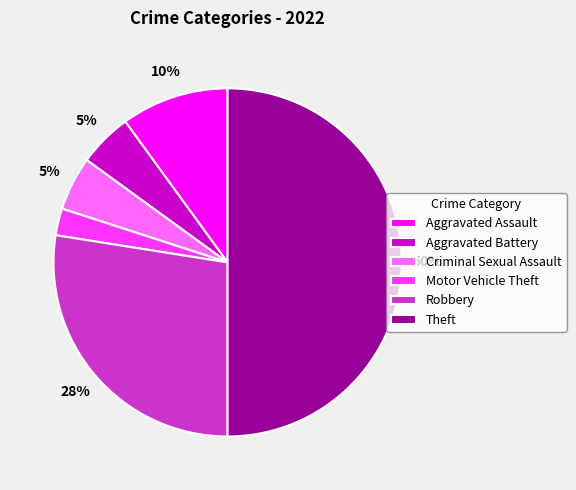

Count the number of slices in the pie.

6